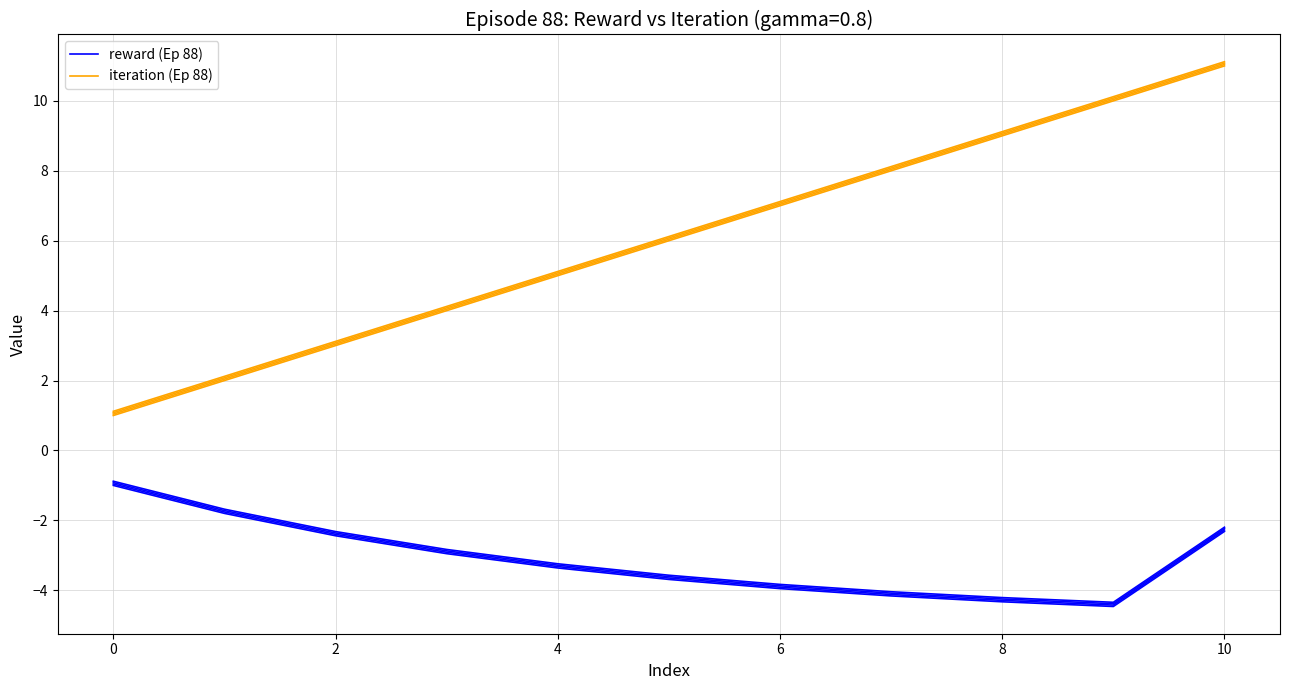

What is the label of the 4th point from the left?

4